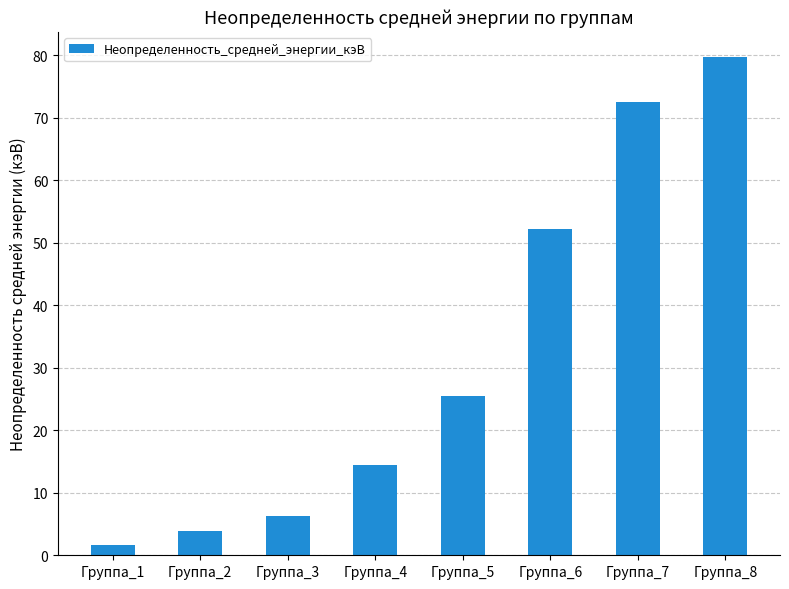

What is the average value?

32.0